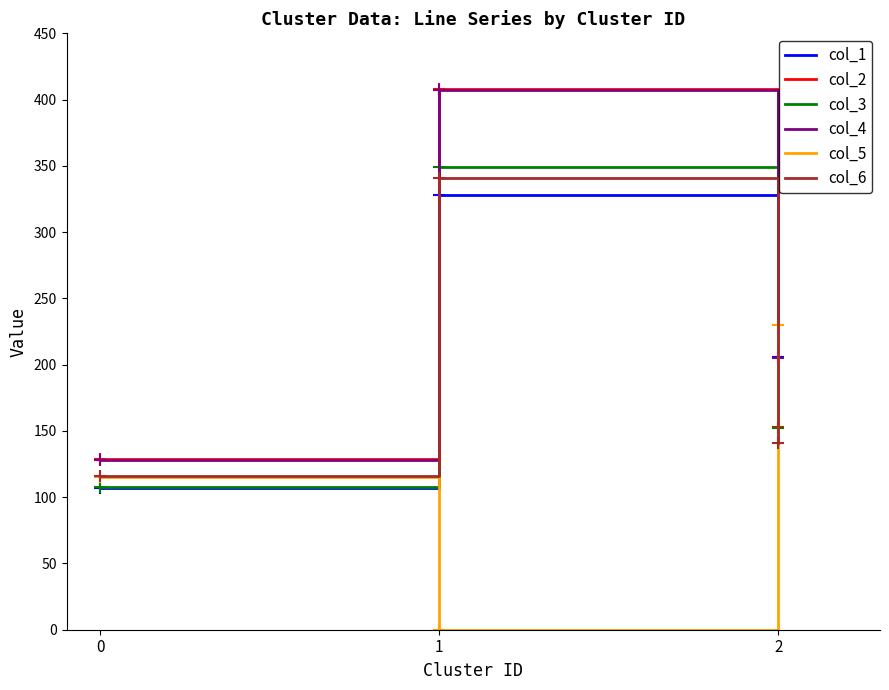

Which category has the highest value in the col_6 series?

1